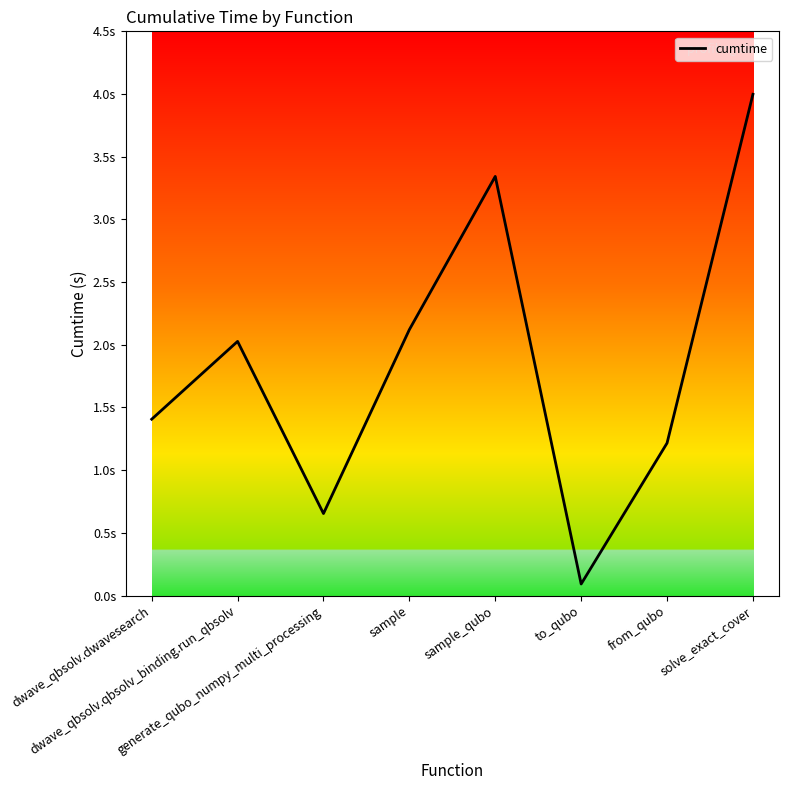

What is the difference between the values at solve_exact_cover and dwave_qbsolv.dwavesearch?

2.6